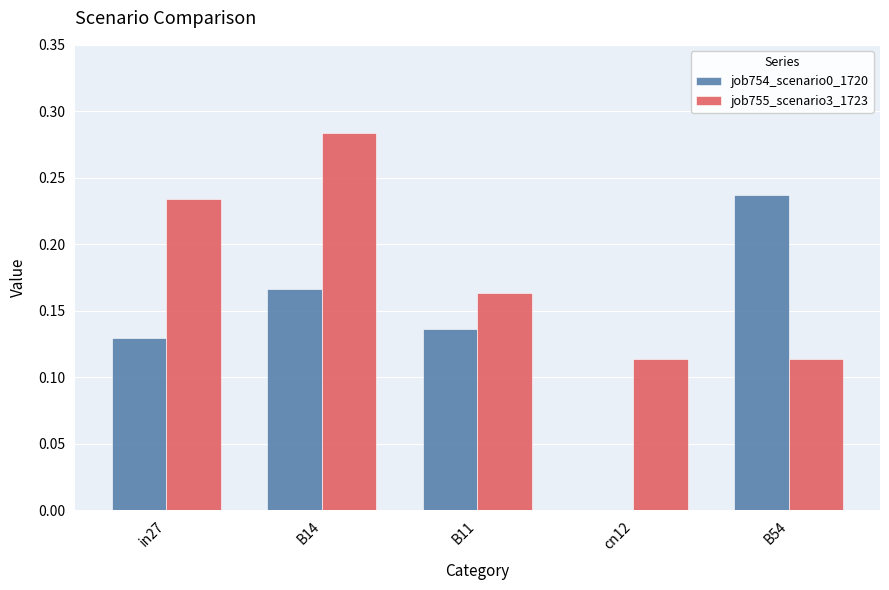

How many groups of bars are there?

5